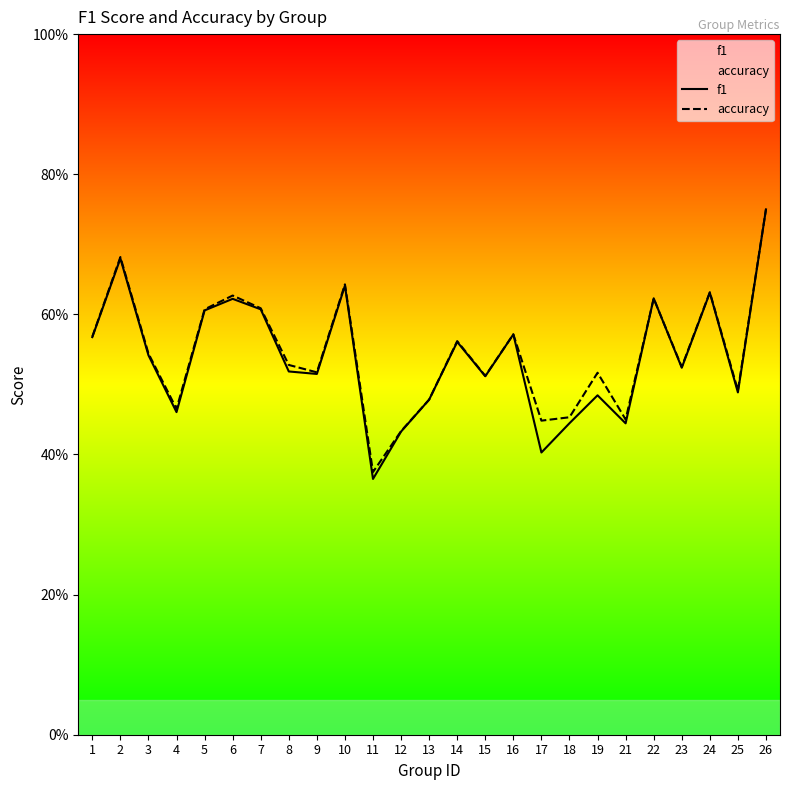

List the series in order of their overall mean, lowest first.

f1, accuracy